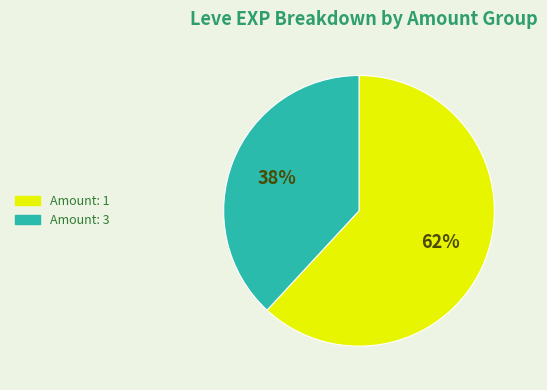

To the nearest percent, what portion does Amount: 1 represent?

62%